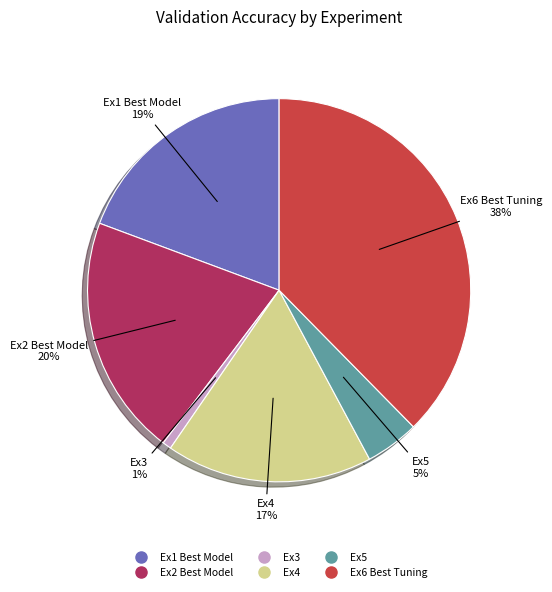

Between Ex3 and Ex5, which is larger?

Ex5